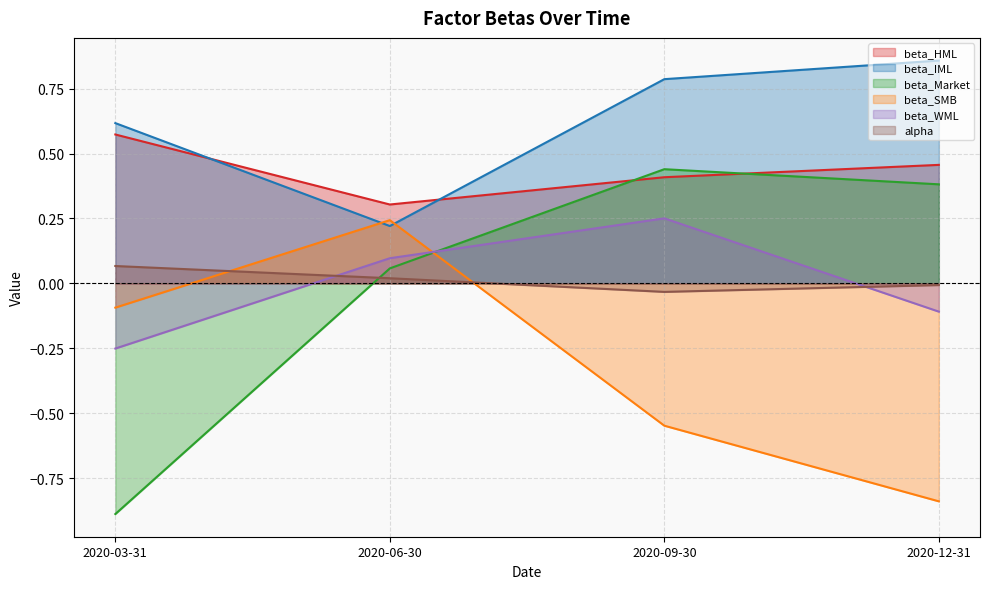

How many interior local peaks does the beta_WML series have?

1